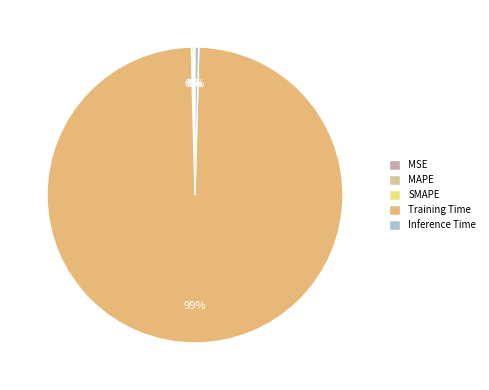

Which category has the biggest portion of the pie?

Training Time